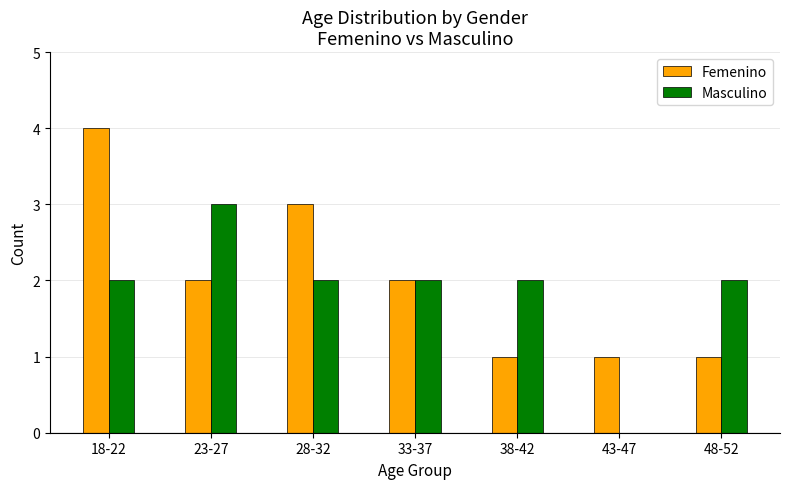

Between 33-37 and 38-42, which series saw the biggest shift?

Femenino